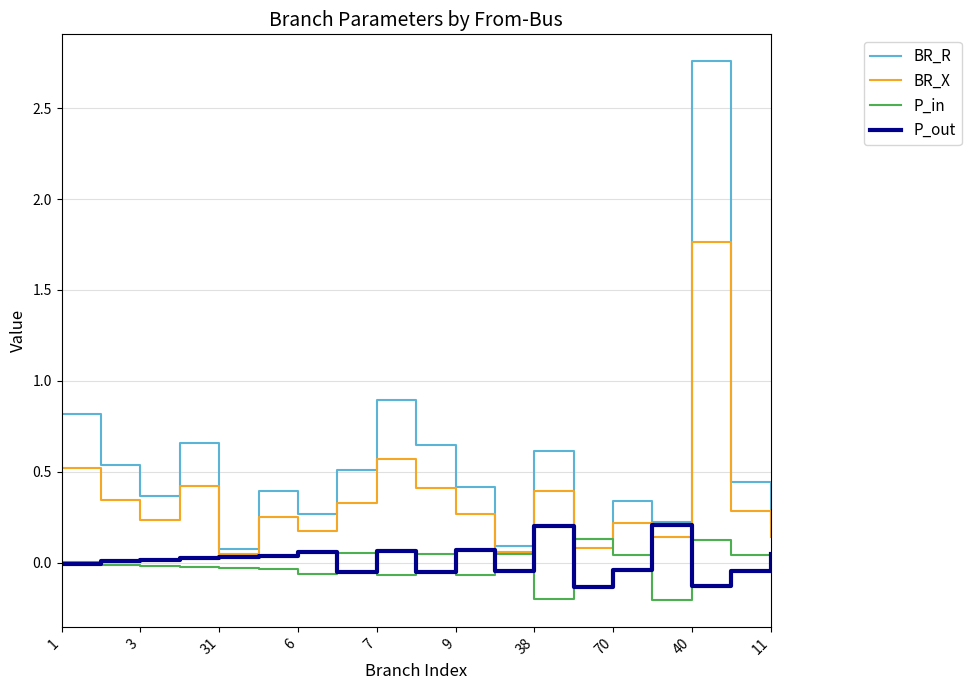

Which series has the largest total across all categories?

BR_R